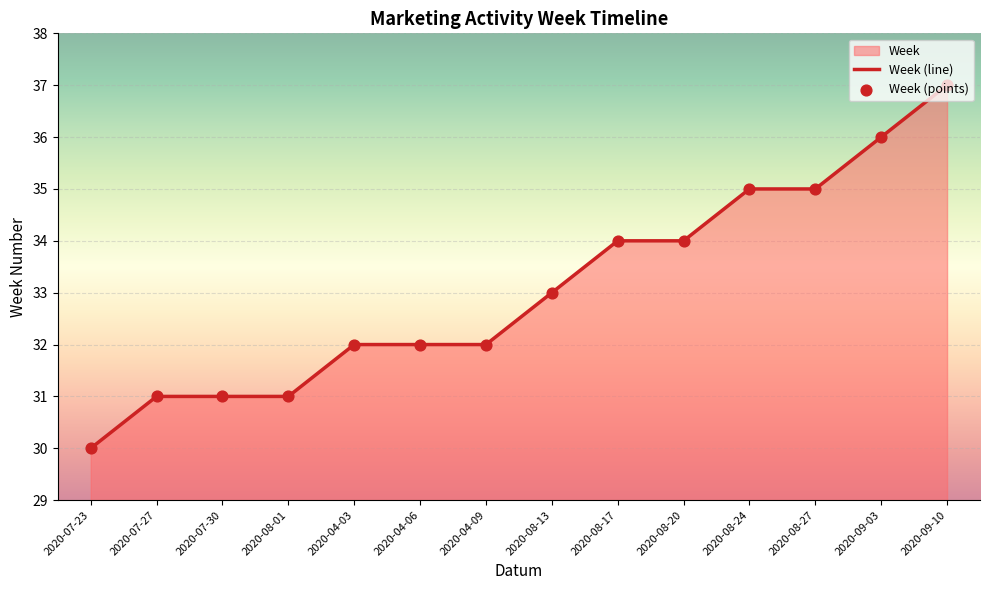

What is the change in value from 2020-04-06 to 2020-08-24?

+3